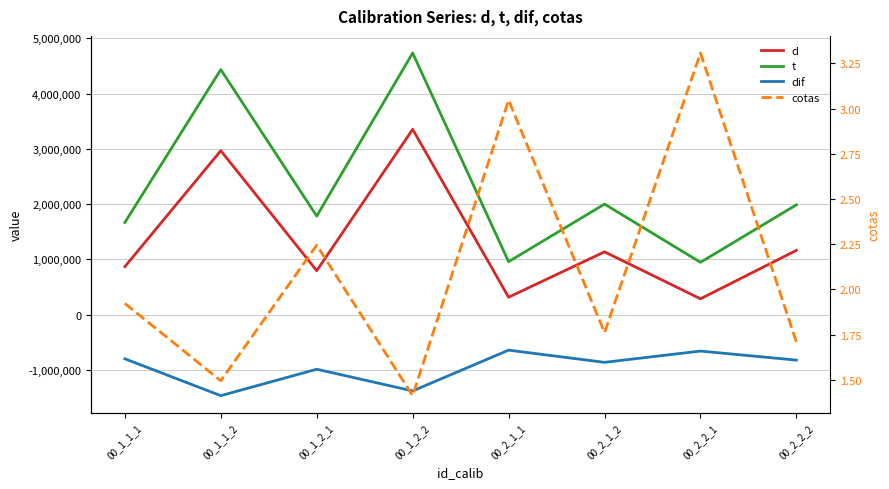

True or false: t and d cross at least once.

False